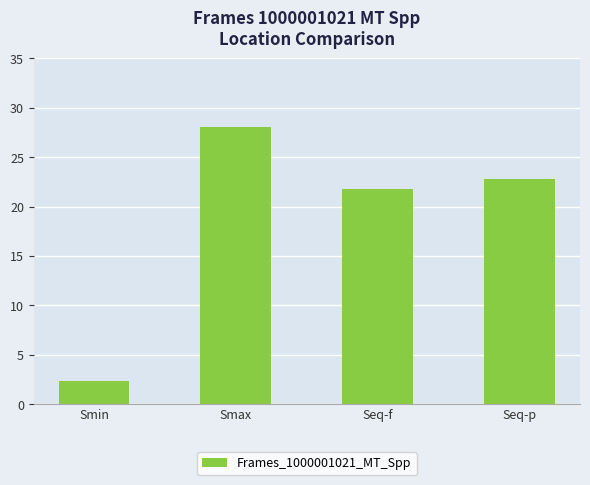

What is the difference between the maximum and minimum values?

25.7